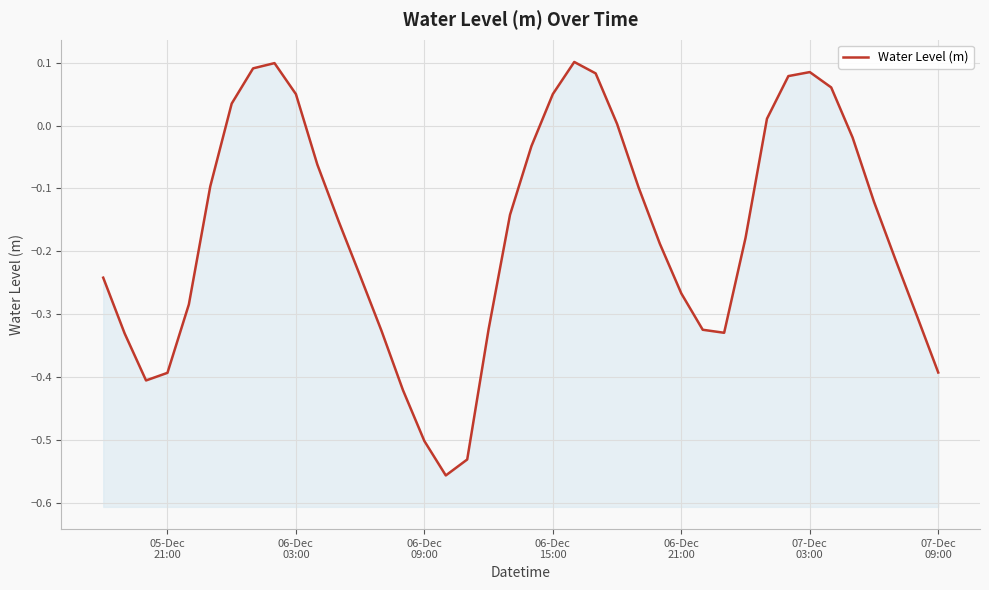

How many data points are above 0?

12